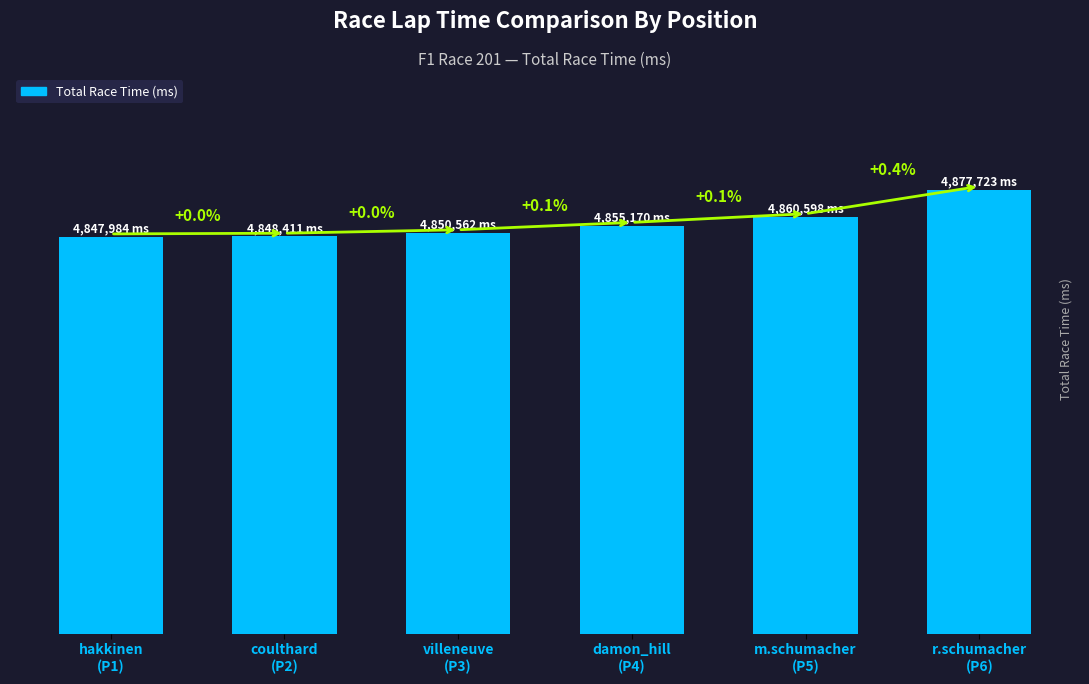

Does the chart contain any negative values?

No